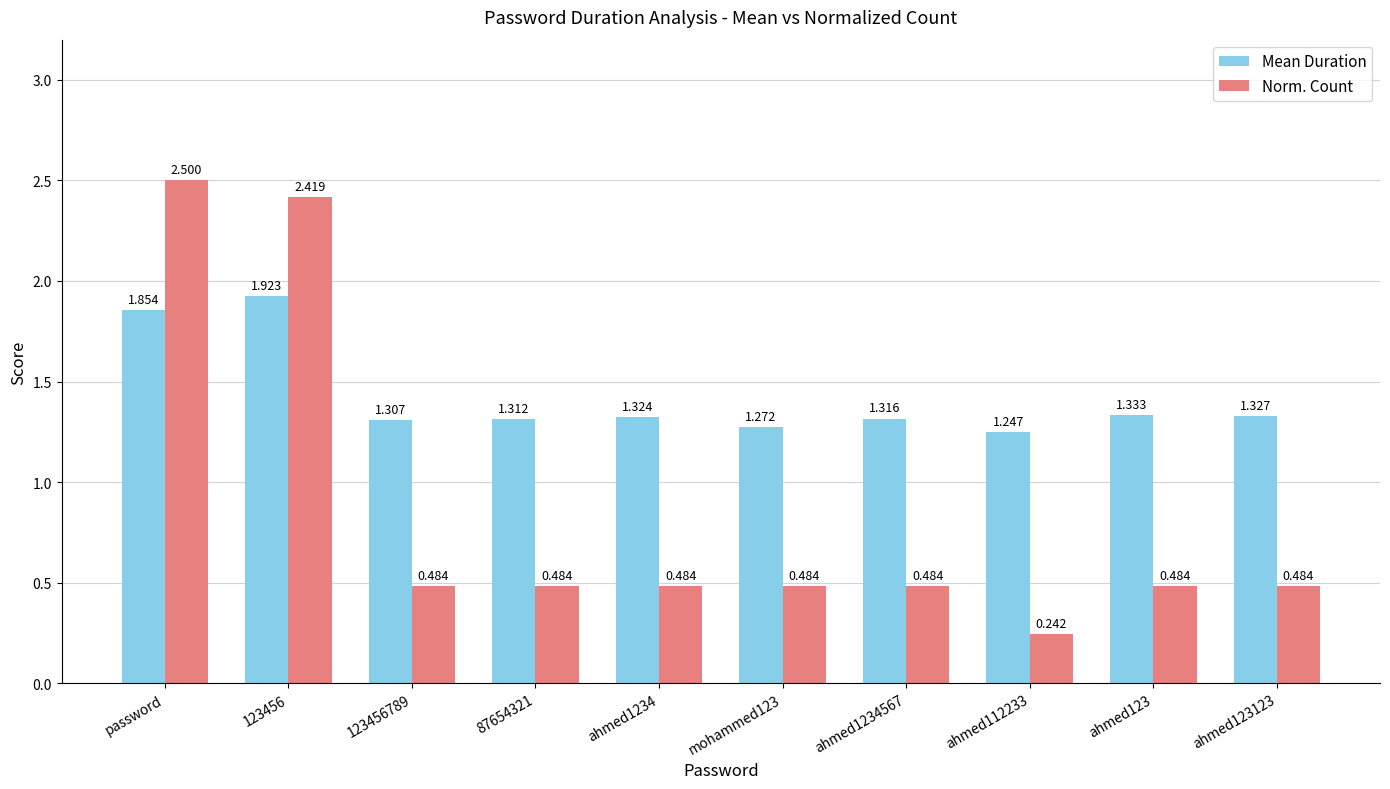

What is the difference between the second highest and second lowest values in the Mean Duration series?

0.6